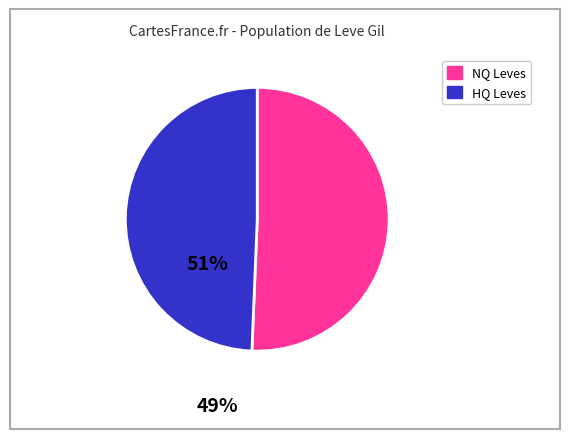

Is there a majority slice in this chart?

Yes